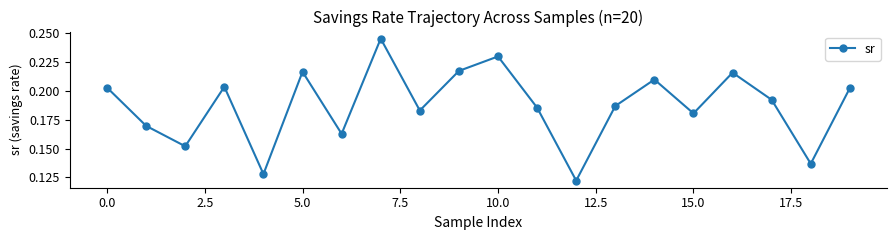

How many points are higher than both their immediate neighbors (excluding endpoints)?

6